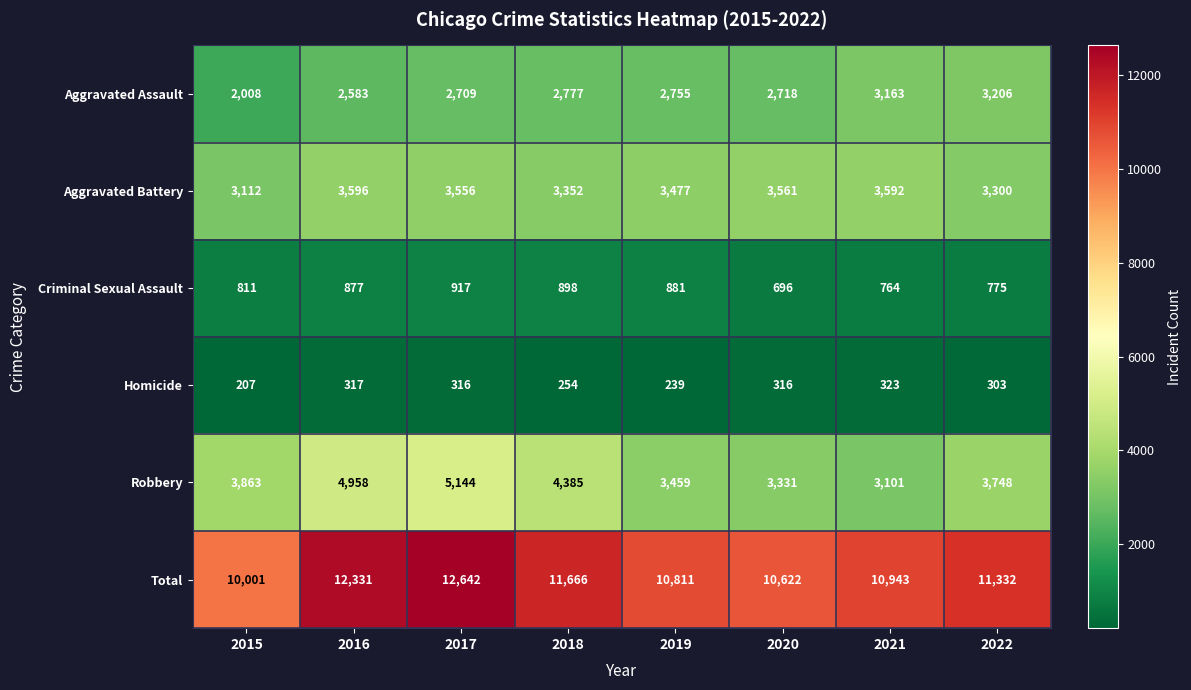

Which series has the largest range (max minus min)?

Total